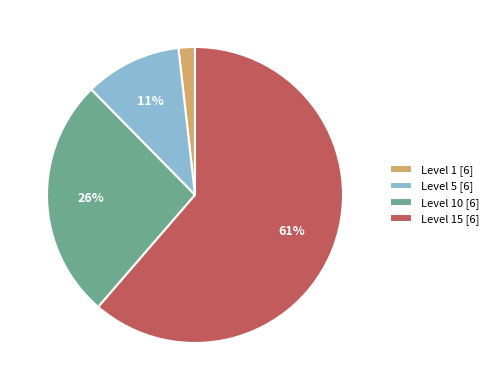

Which category has the smallest portion of the pie?

Level 1 [6]